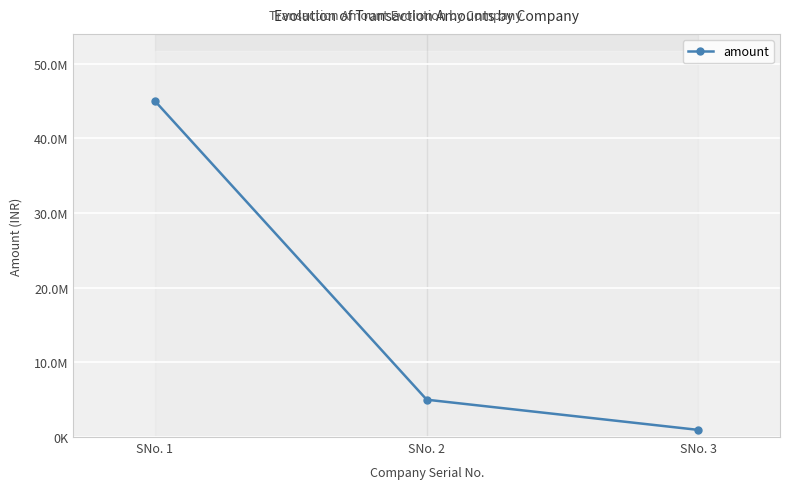

How many lines are shown in the chart?

1